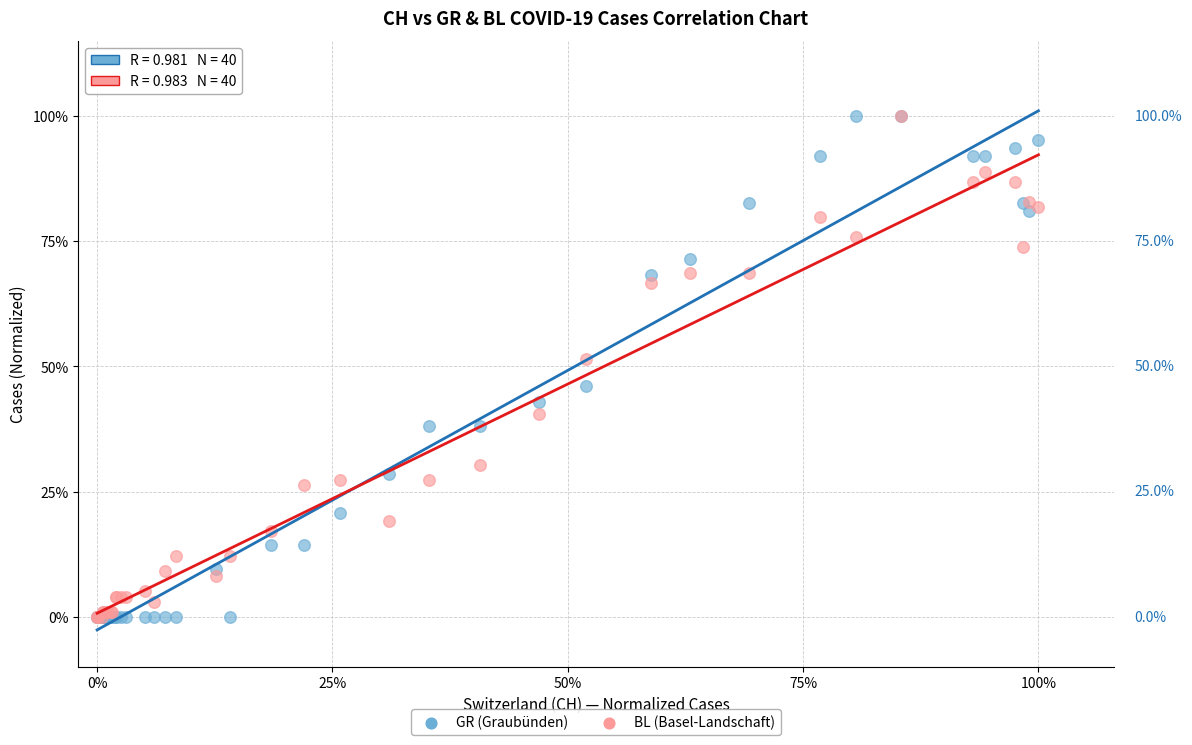

What are all the series names shown in the legend?

GR (Graubünden), BL (Basel-Landschaft)